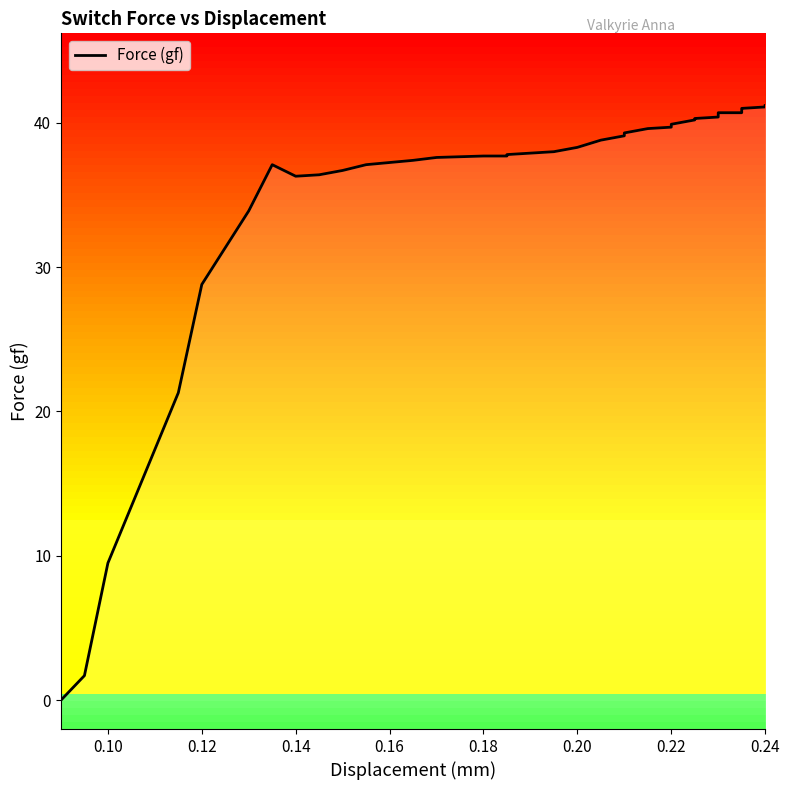

Is this an area chart (filled region under the line)?

No